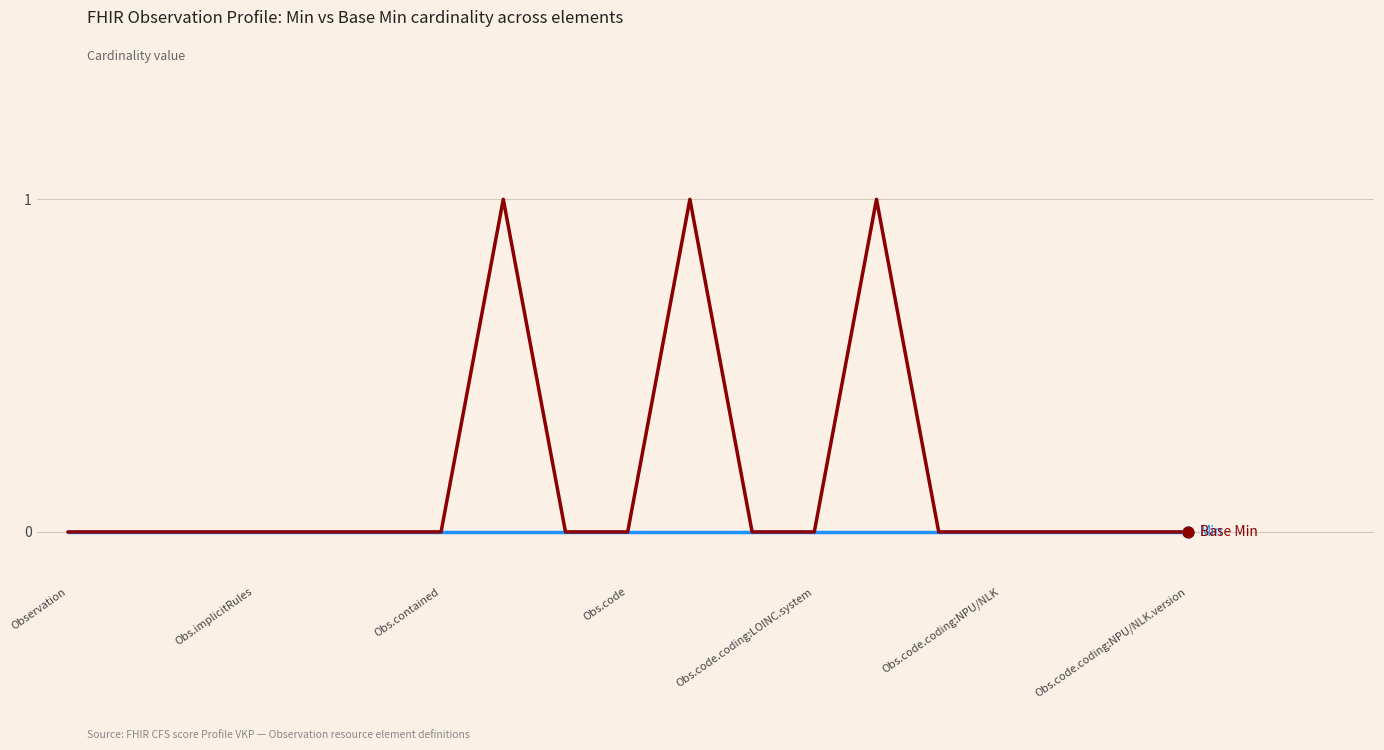

How many lines are shown in the chart?

2